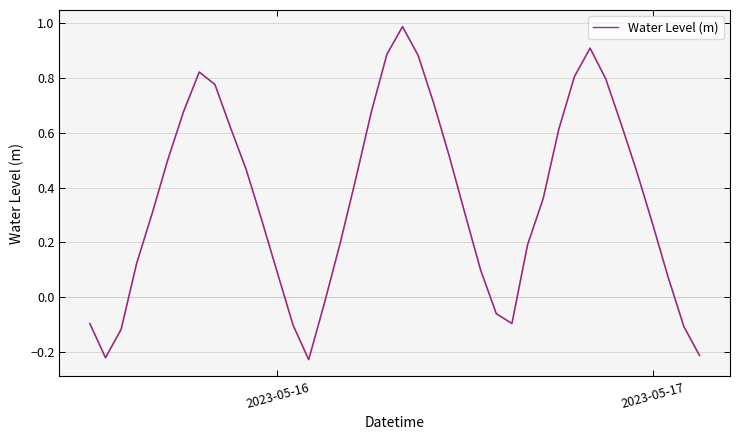

What is the difference between the maximum and minimum values?

1.2